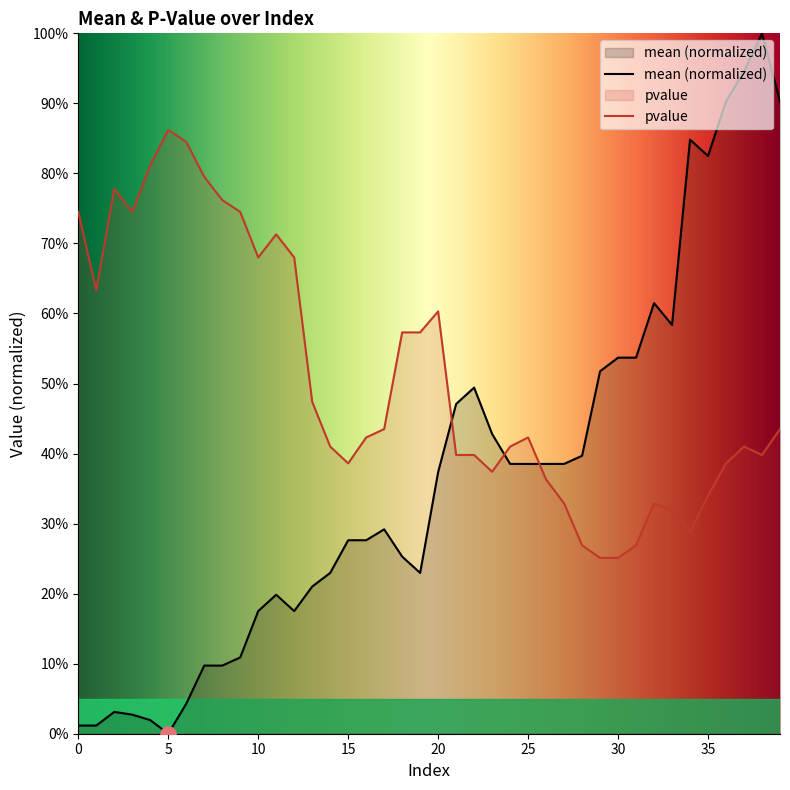

Which series has the largest Y range (max minus min)?

mean (normalized)